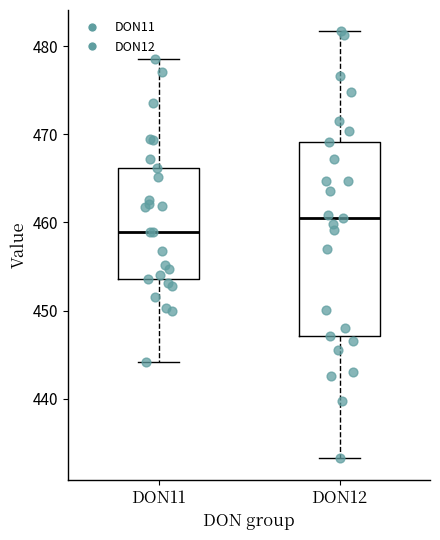

Comparing the boxes themselves (not the whiskers), which one is the tallest?

DON12